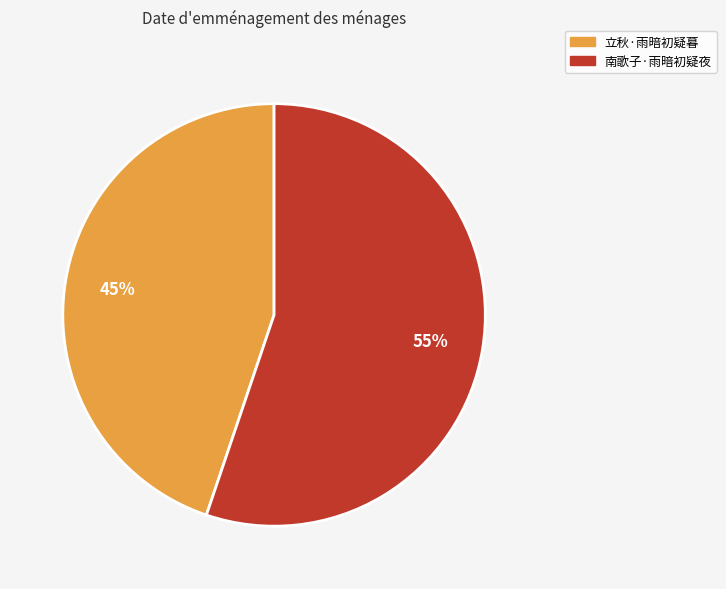

Which category has the biggest portion of the pie?

南歌子·雨暗初疑夜